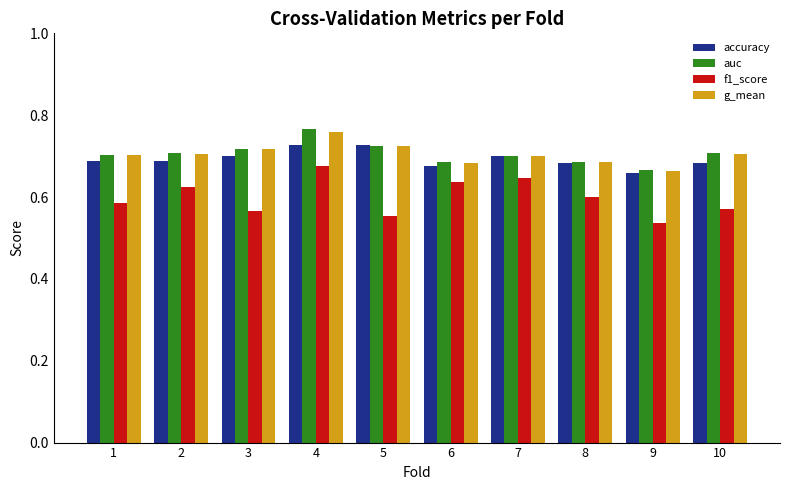

What is the sum of all accuracy values?

6.9